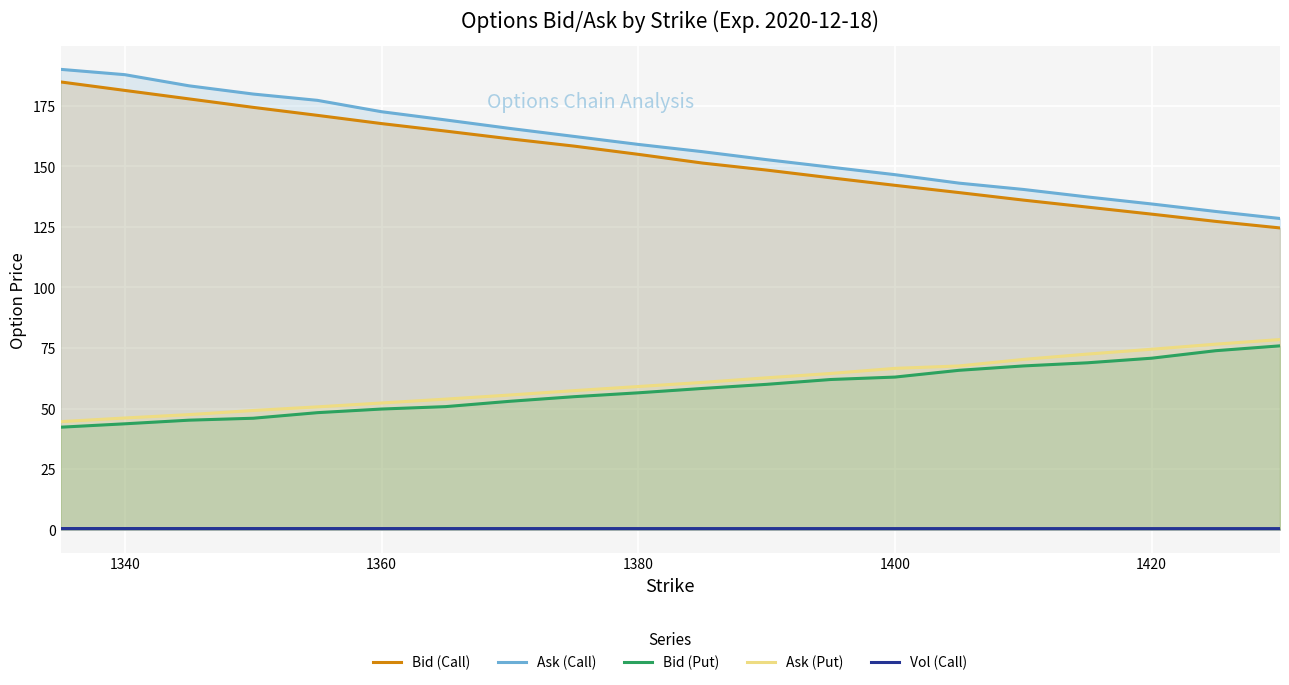

Which series has the largest range (max minus min)?

Ask (Call)